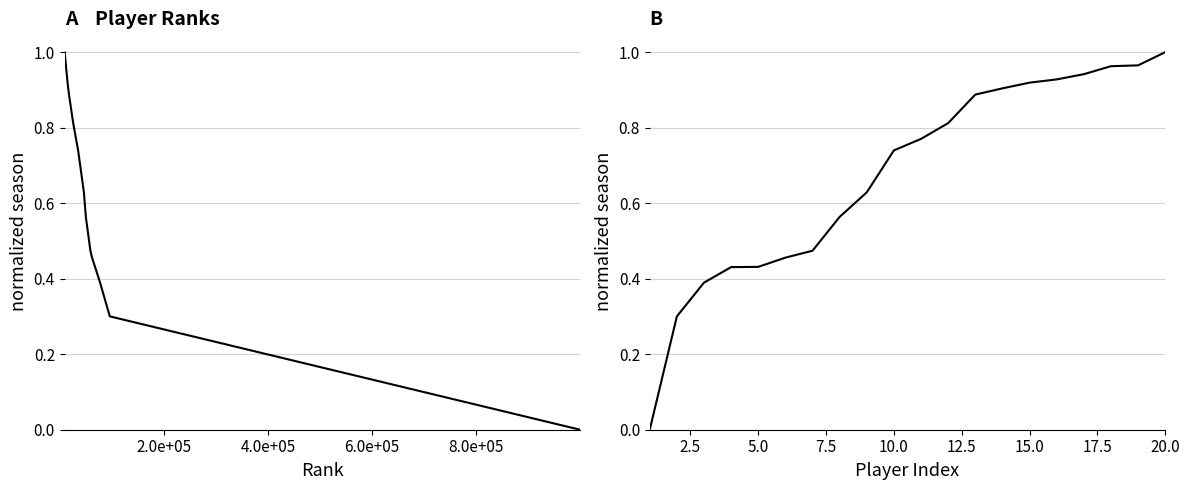

What is the value of the 13th point from the left?

0.9